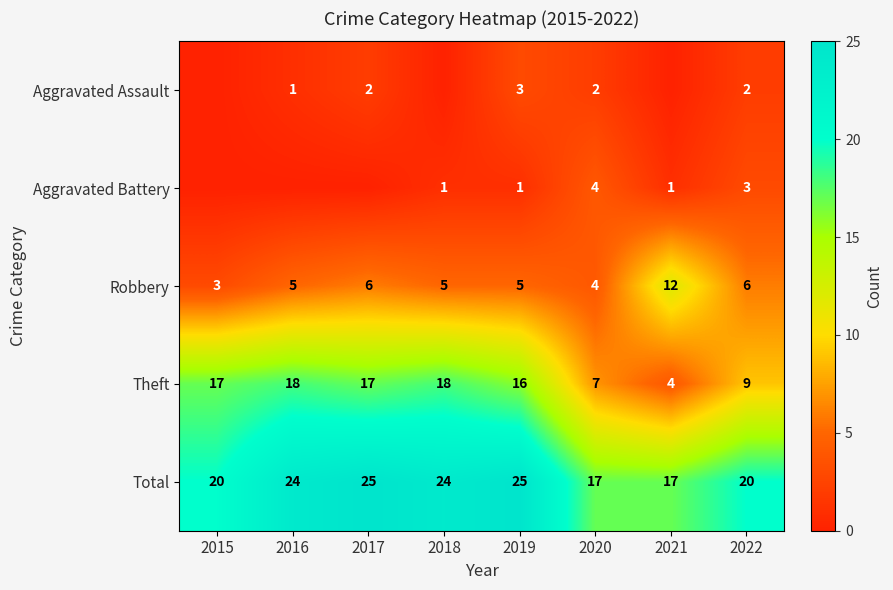

At how many categories does at least one series exceed 2?

8